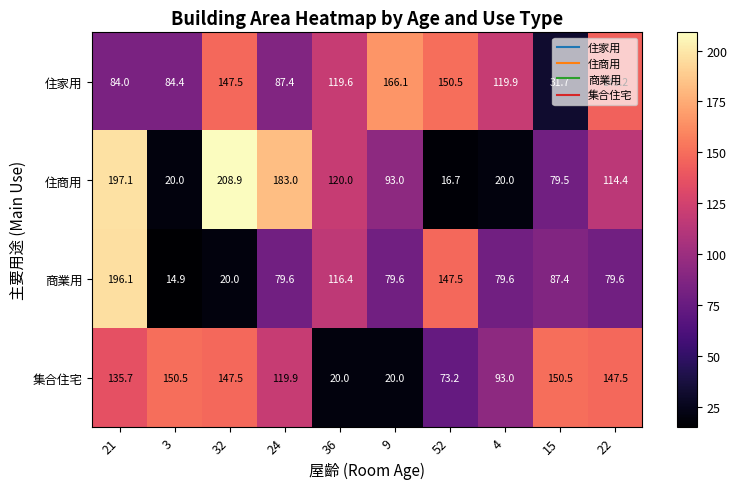

List the series in order of their peak value, lowest first.

集合住宅, 住家用, 商業用, 住商用